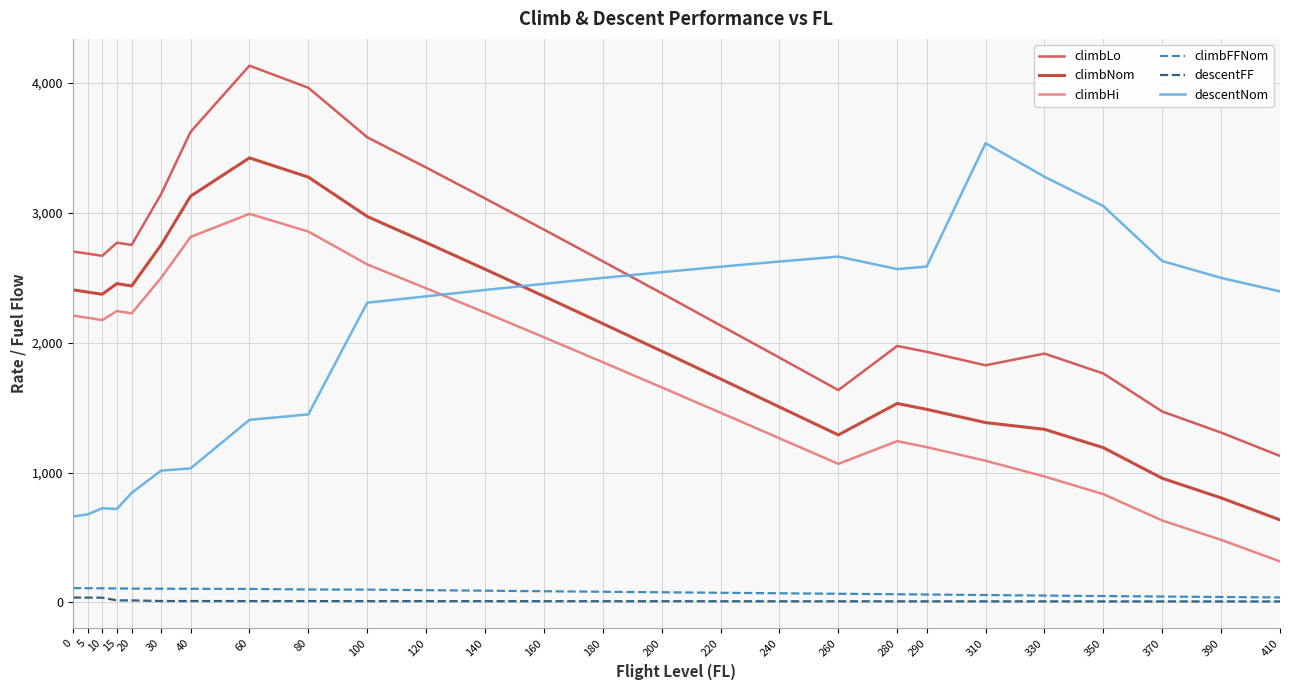

Which series has the widest spread of values?

climbLo